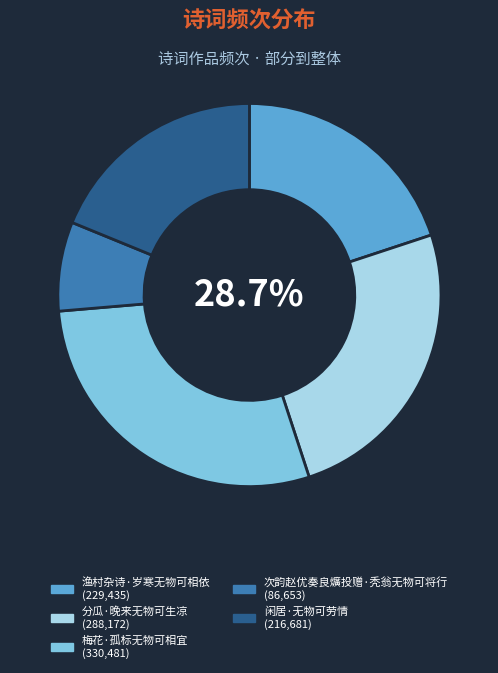

Does 分瓜·晚来无物可生凉 represent more than half of the total?

No